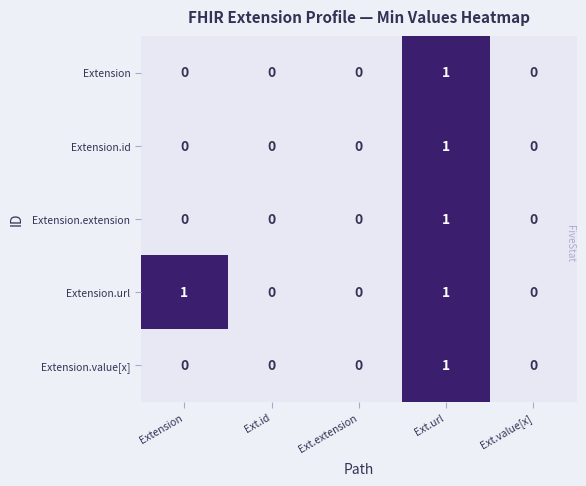

At which category is the sum across all series the highest?

Ext.url